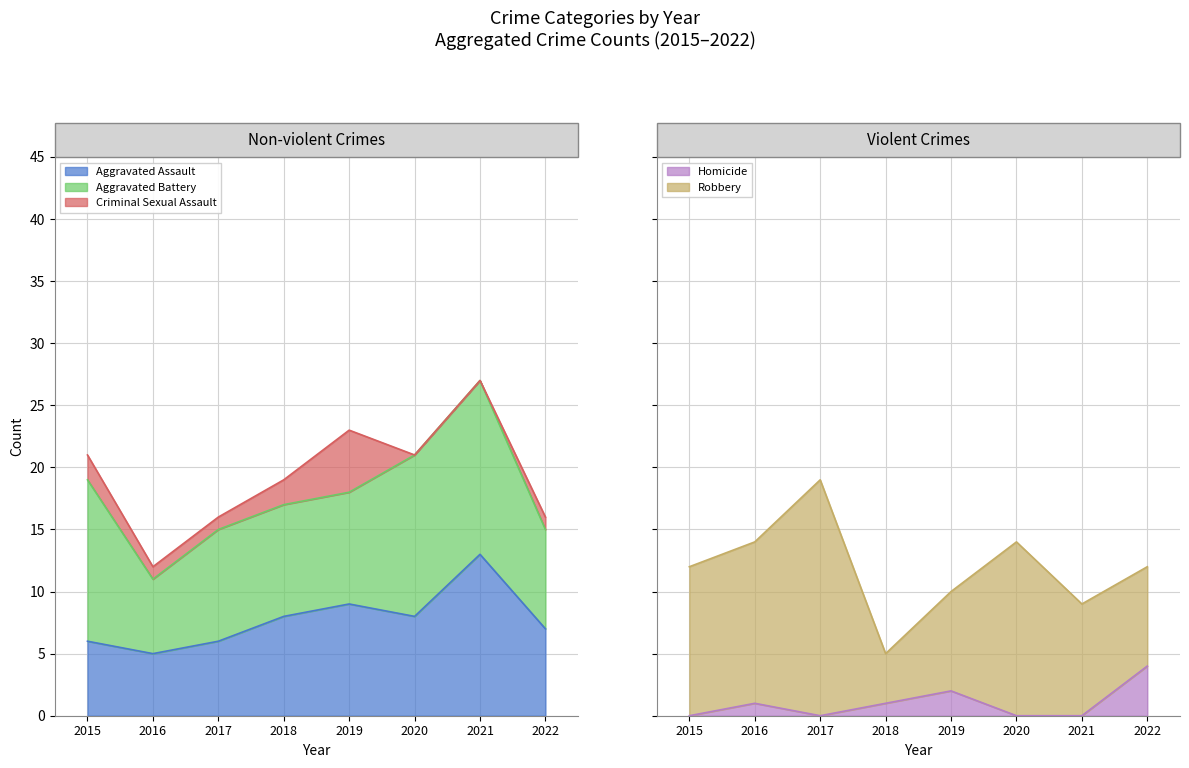

Does the chart display data point markers on the line(s)?

No